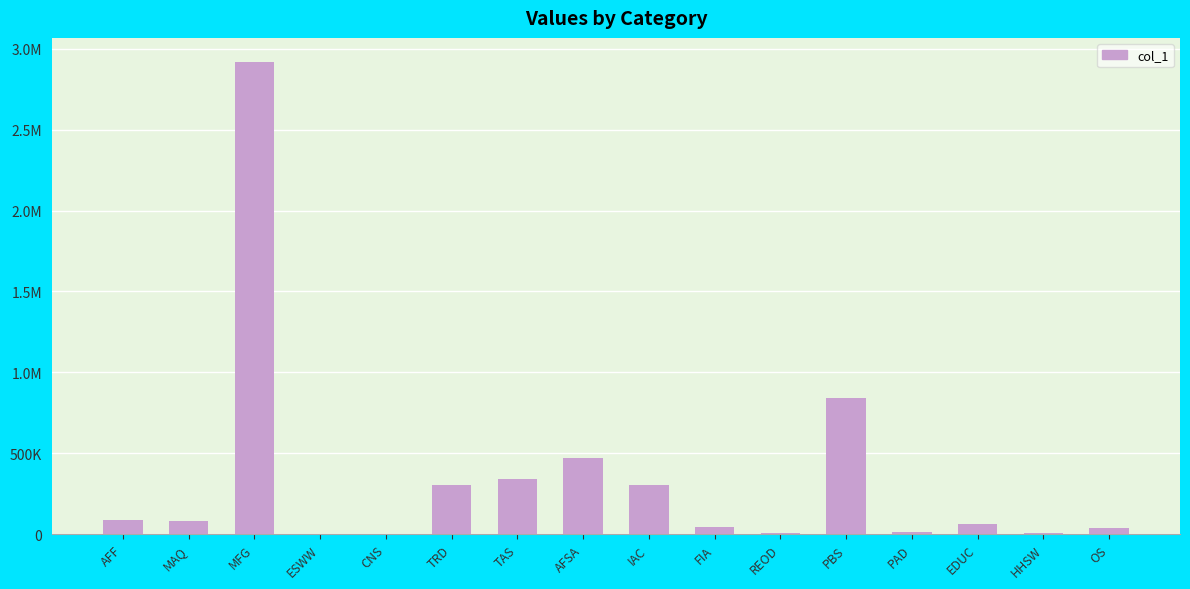

What is the sum of all values?

5518572.5